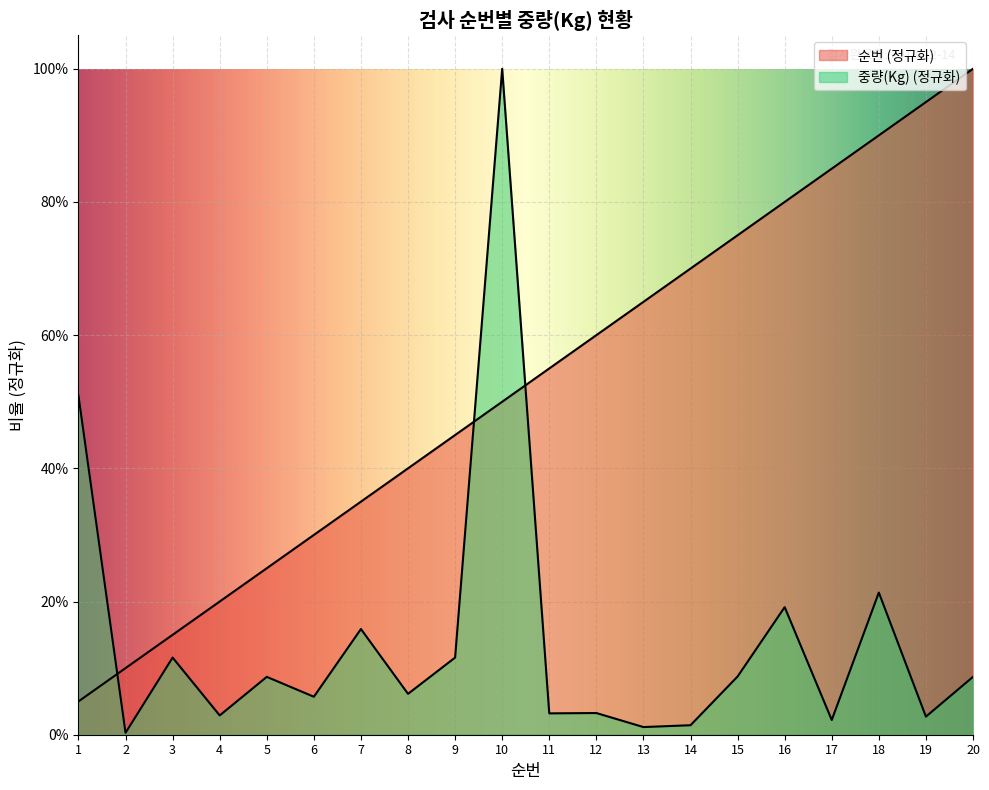

The value of 중량(Kg) at 6 is 0.1. True or false?

True